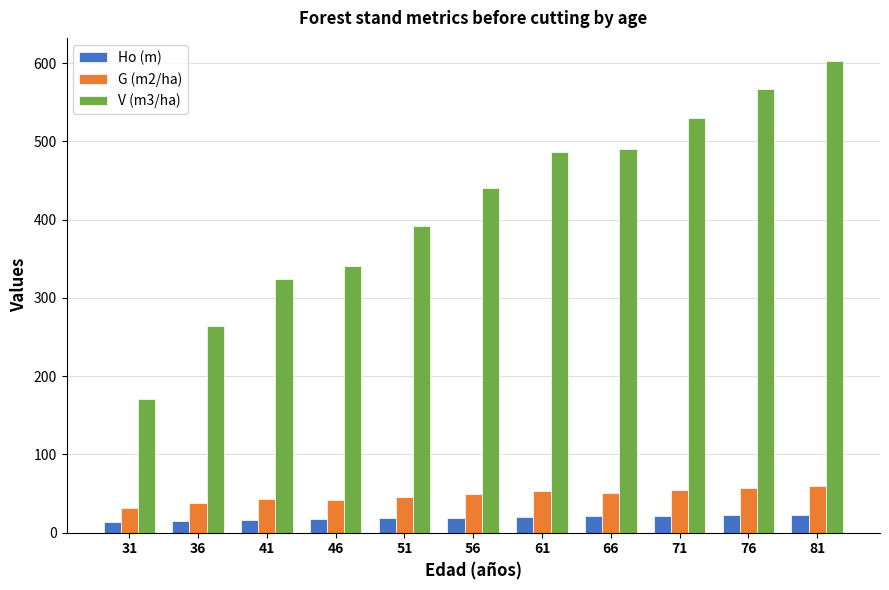

True or false: Ho (m) has a value of 22.3 at 76.

True